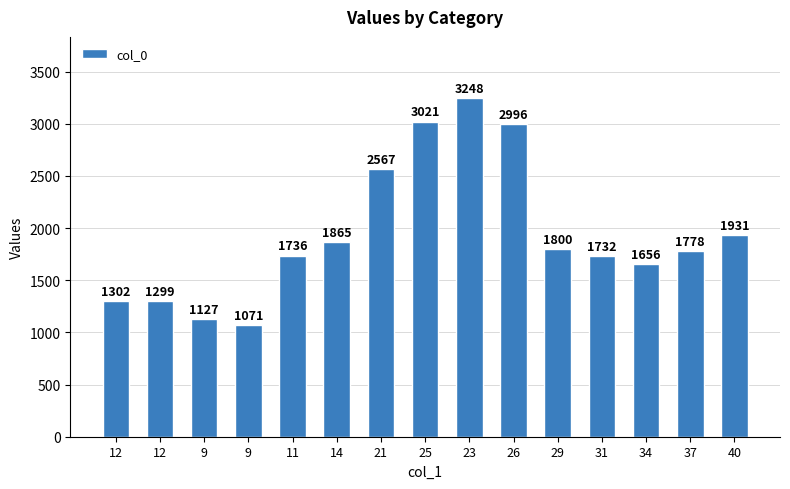

Count the number of data series in this chart.

1